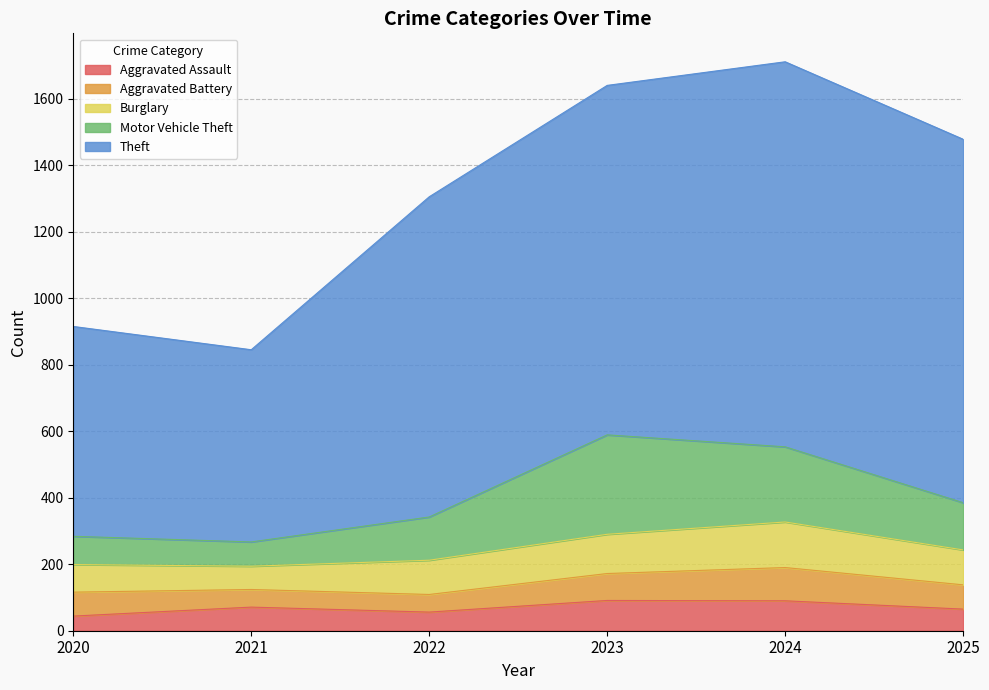

How many values in the Burglary series exceed 105?

2